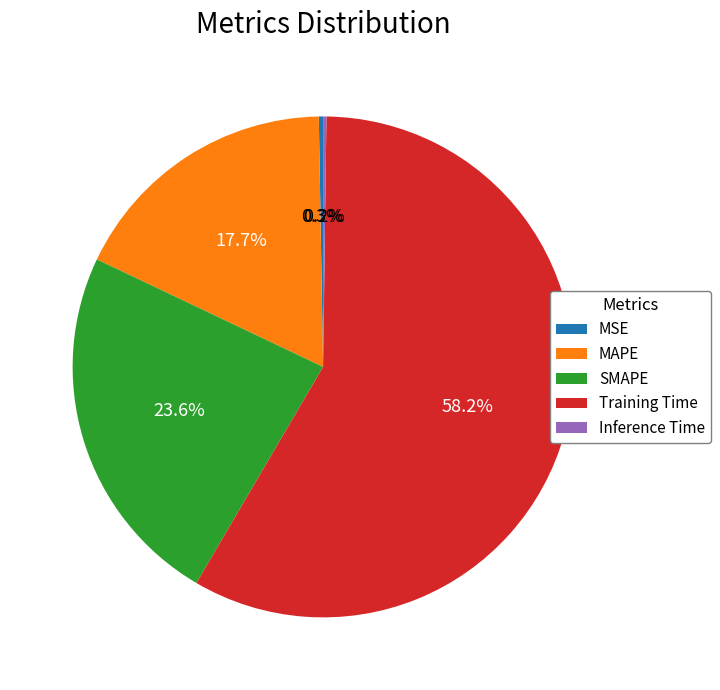

Combined, do MAPE and SMAPE account for over 50%?

No